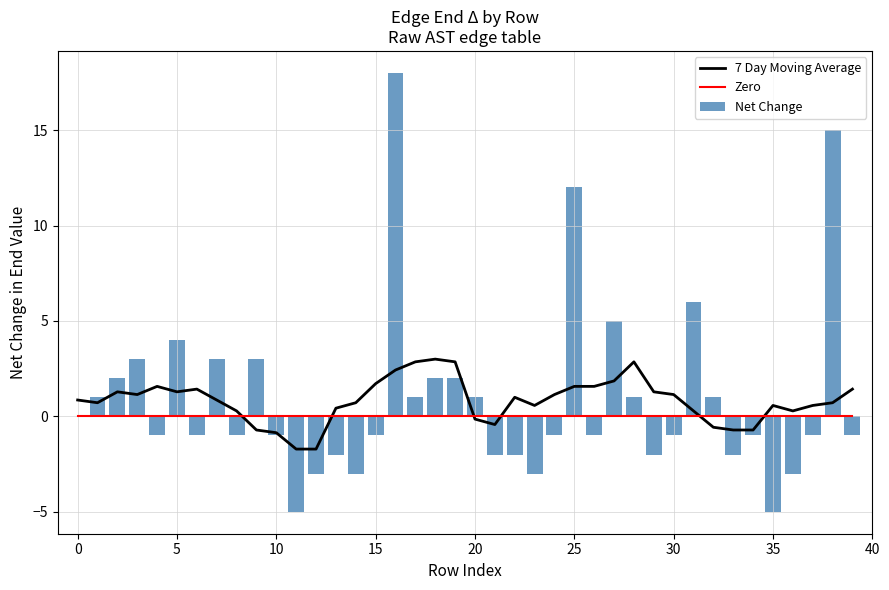

What is the sum of all Net Change values?

37